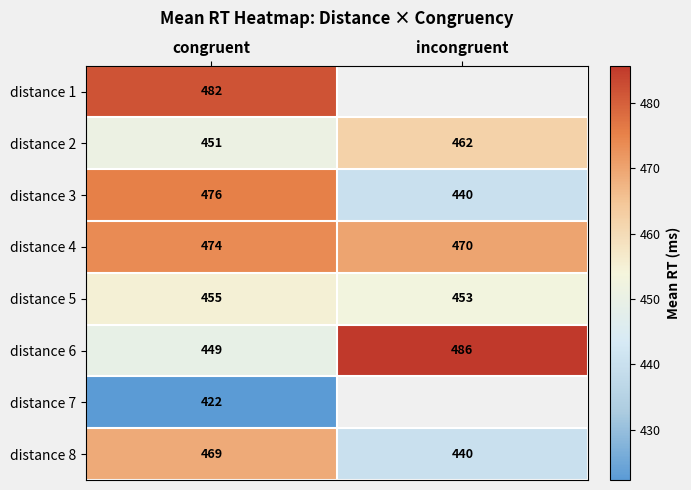

Is the value of distance 4 at incongruent greater than the value of distance 6 at incongruent?

No